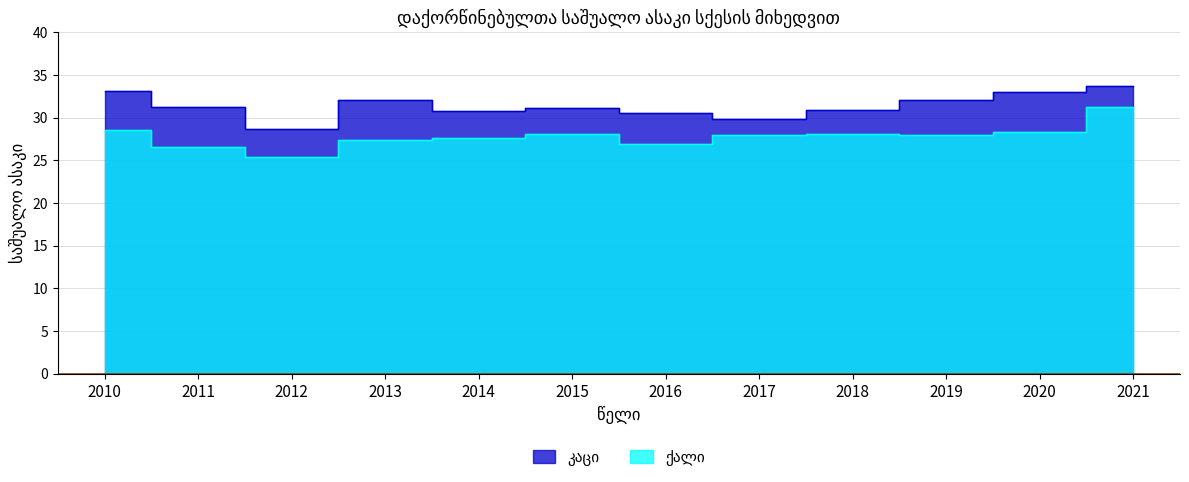

What is the difference between the second highest and second lowest values in the ქალი series?

2.0